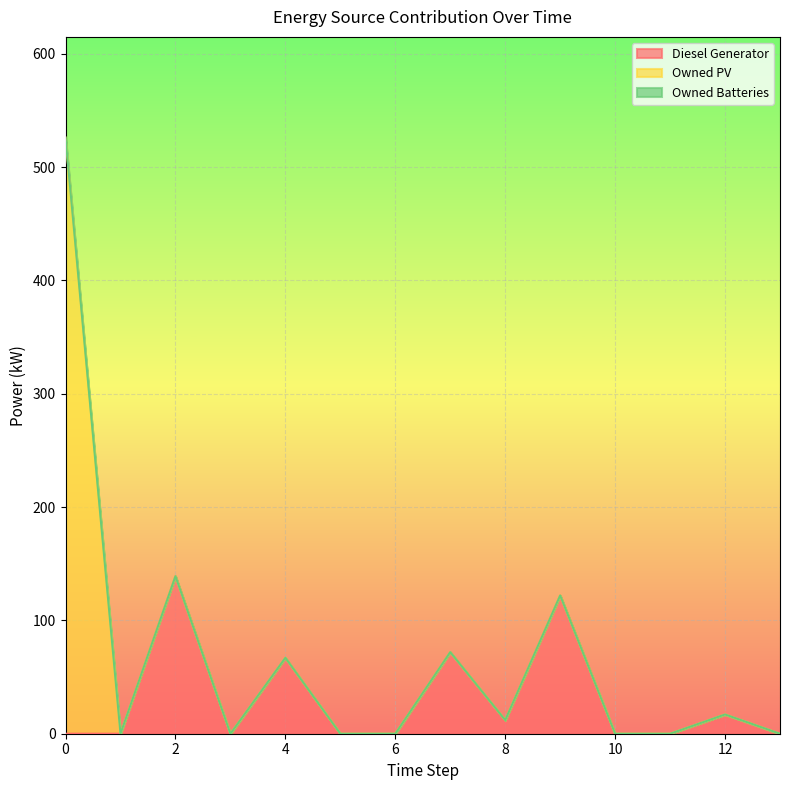

Reading left to right, extract all data points from this chart.

Diesel Generator: 0	0	139	0	67	0	0	72	12	122	0	0	17	0
Owned PV: 526	0	0	0	0	0	0	0	0	0	0	0	0	0
Owned Batteries: 0	0	0	0	0	0	0	0	0	0	0	0	0	0